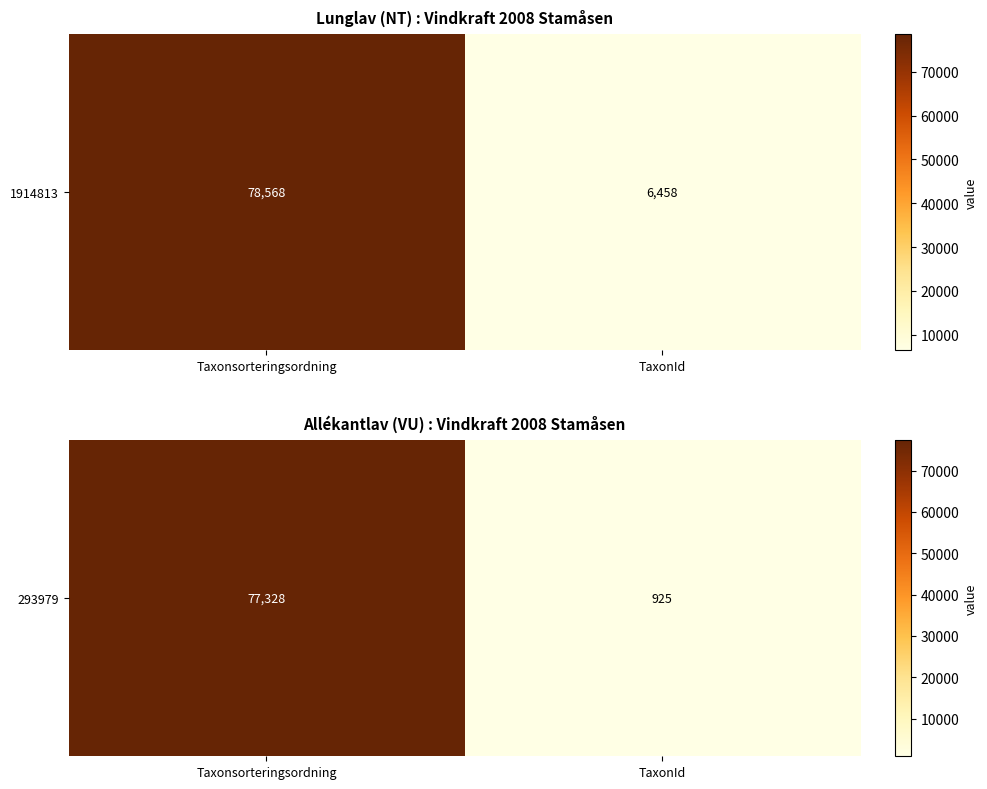

Count the values in the range 925 to 77328.

2